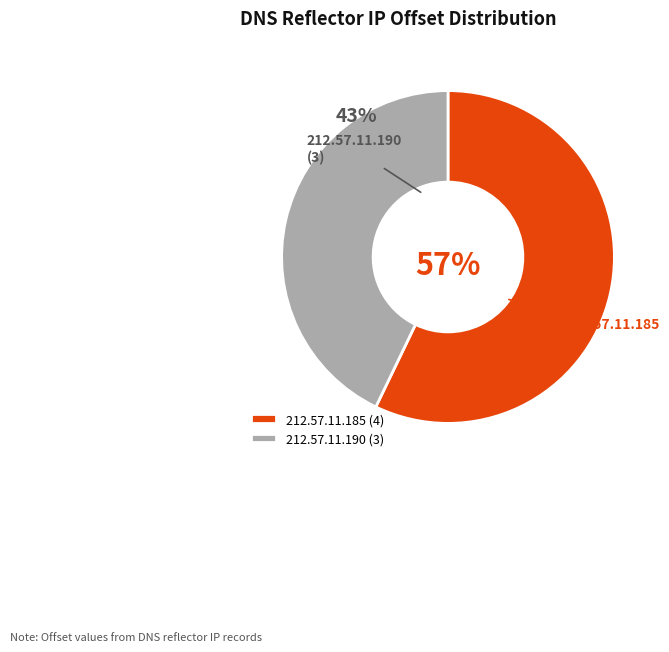

Between 212.57.11.185 and 212.57.11.190, which is larger?

212.57.11.185